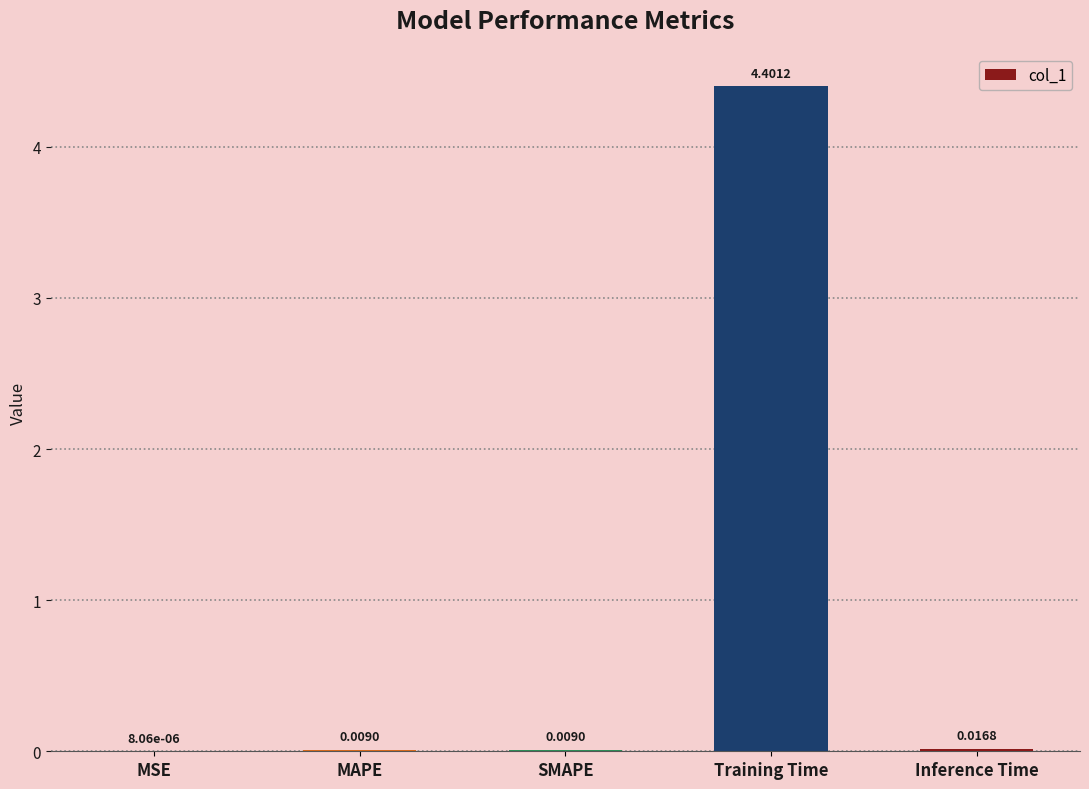

Are the bars horizontal?

No